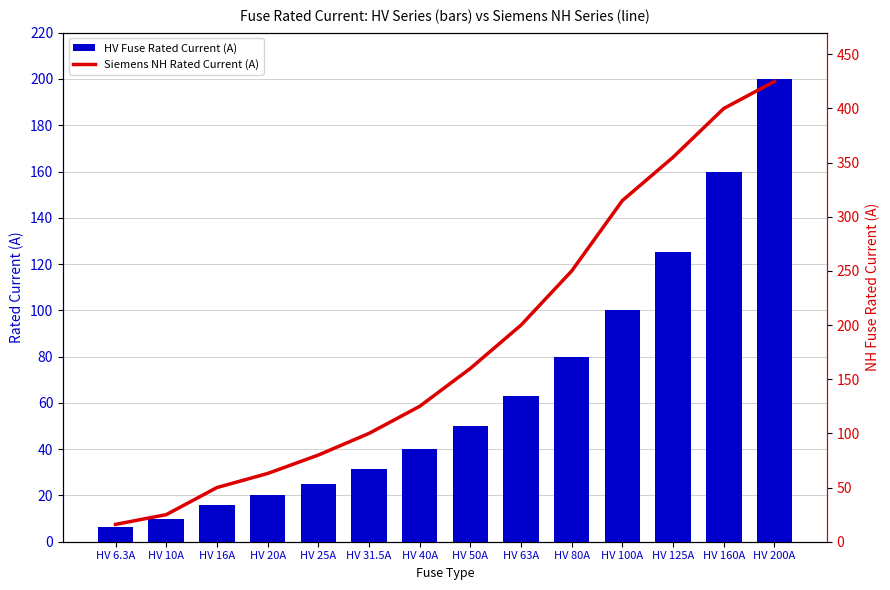

At which label is Siemens NH Rated Current (A) closest to 220?

HV 63A